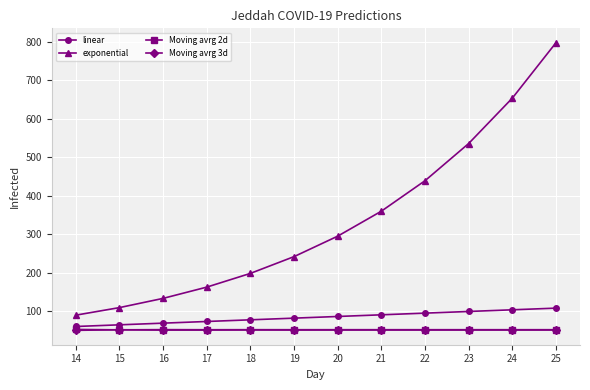

What are all the series names shown in the legend?

linear, exponential, Moving avrg 2d, Moving avrg 3d